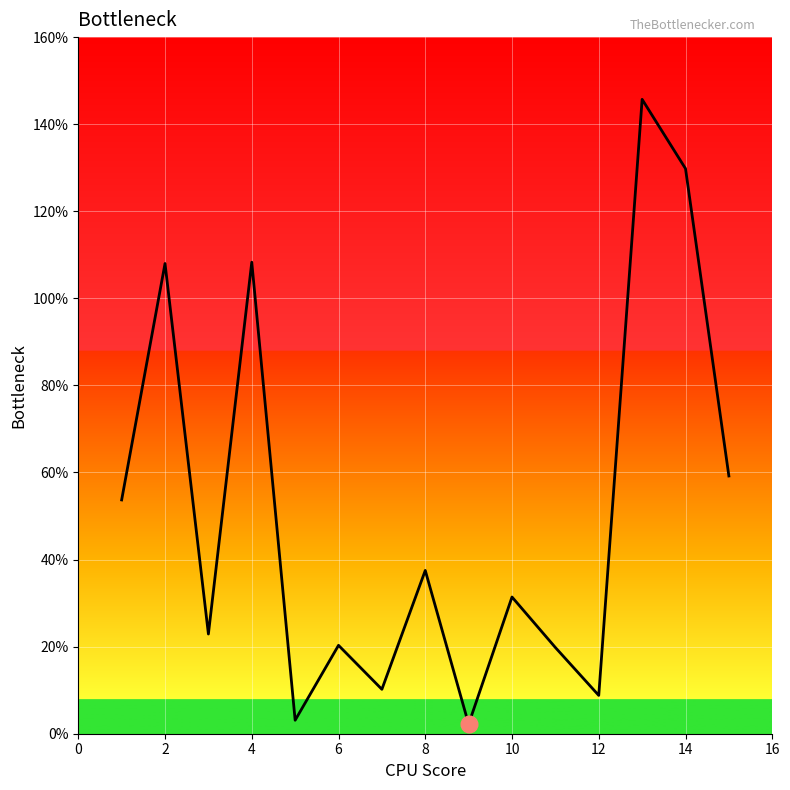

What is the difference between the maximum and minimum values?

143.5